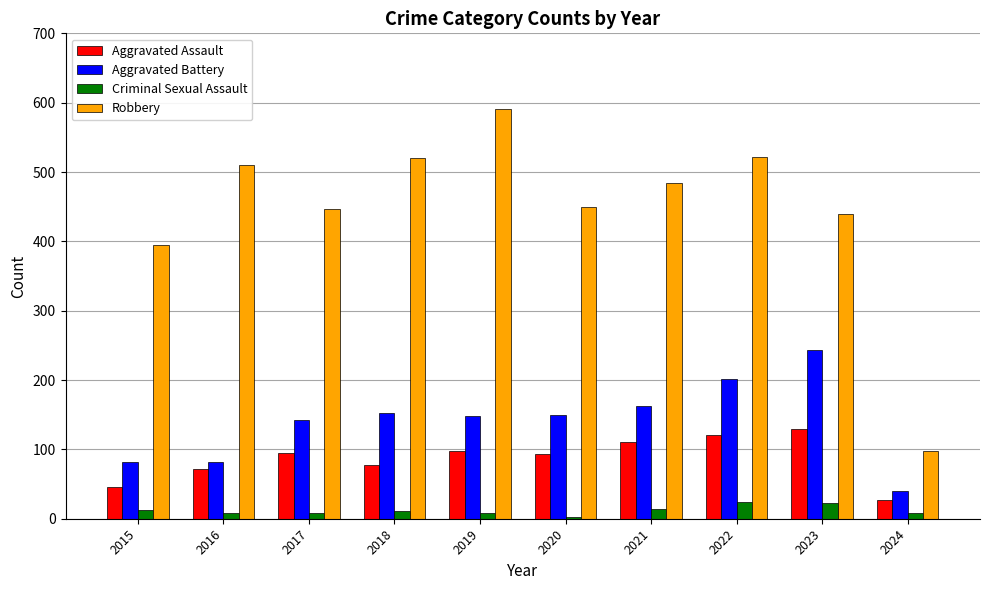

What is the approximate value of Aggravated Battery at 2021?

163